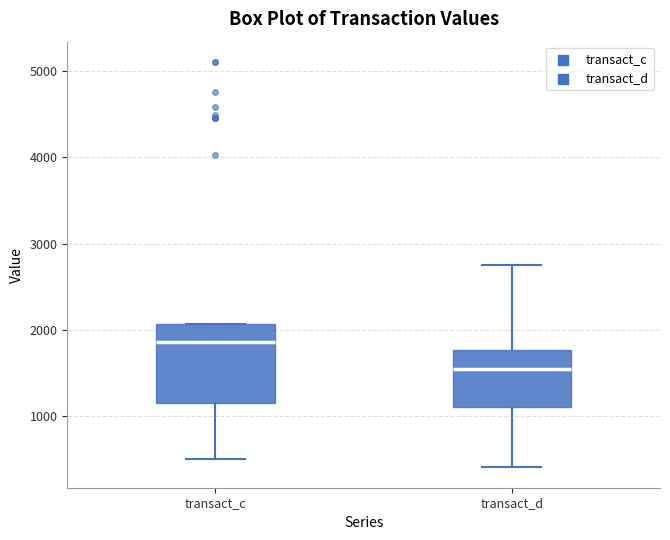

Reading left to right, read every box against the y-axis: the position of its median line, the range the box covers, and the ends of its whiskers. The values are not printed on the chart, so give them approximately, as read against the axis.

transact_c: median 1900, box 1200 to 2100, whiskers 500 to 2100
transact_d: median 1500, box 1100 to 1800, whiskers 400 to 2800